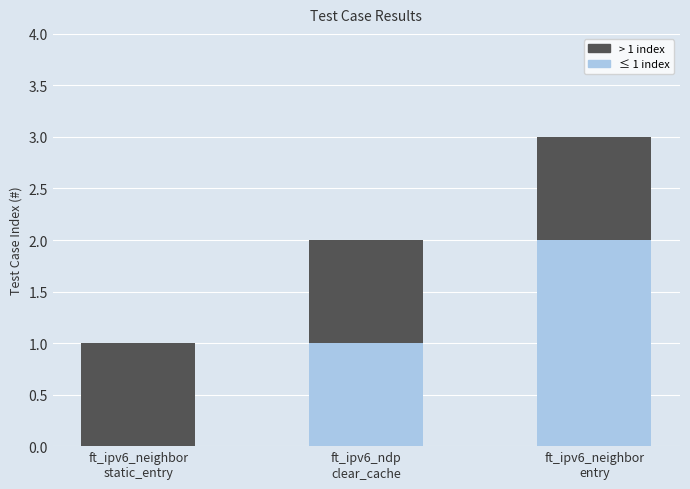

Count the number of categories in the chart.

3